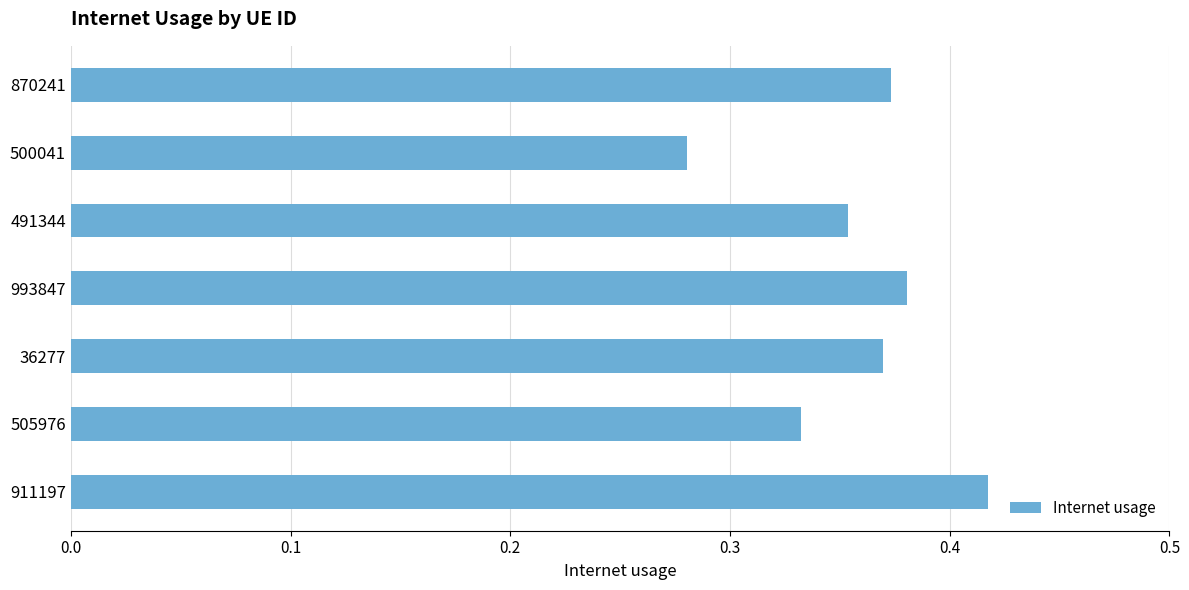

Where is the data nearest to the value 0?

500041